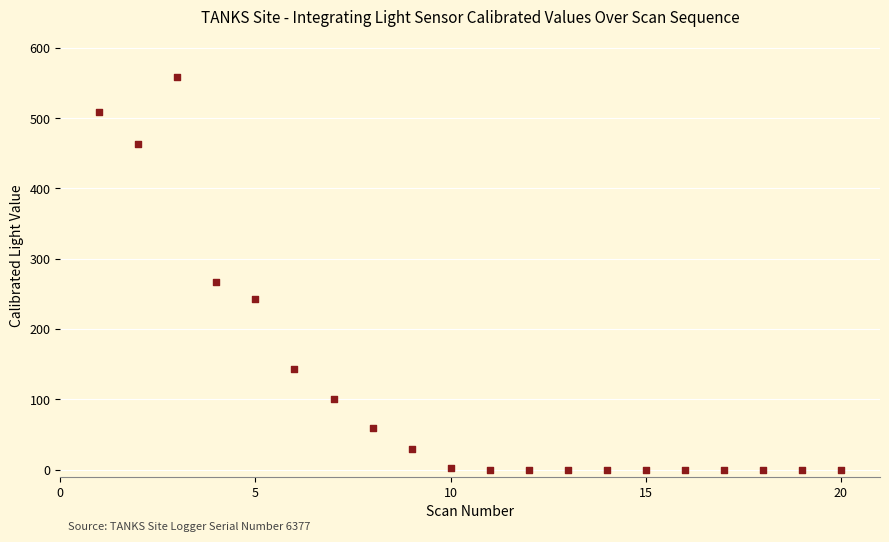

What Y value in the scatter plot is closest to 279?

267